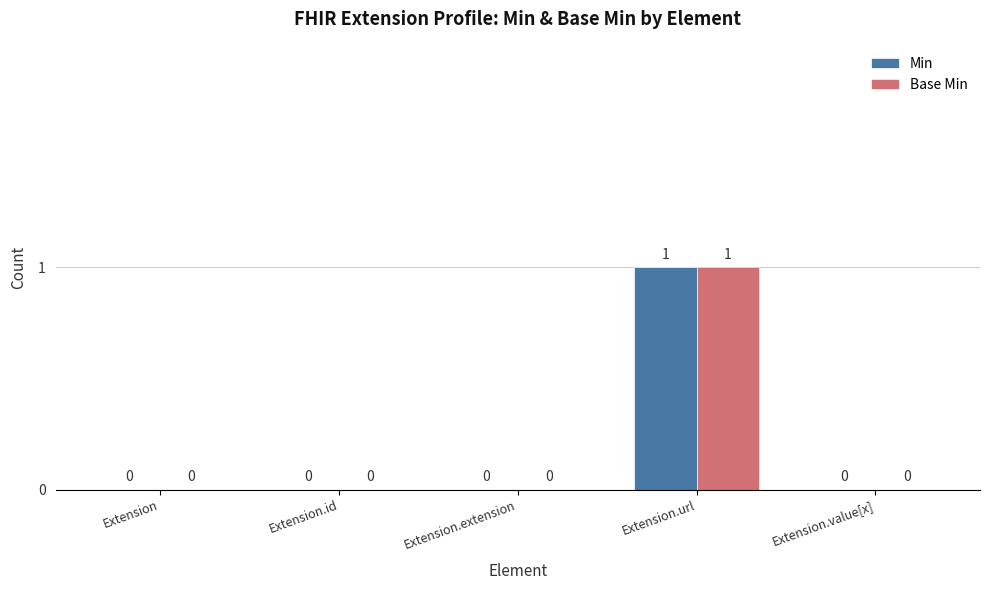

Reading left to right, transcribe all the data shown in this chart.

Min: Extension=0	Extension.id=0	Extension.extension=0	Extension.url=1	Extension.value[x]=0
Base Min: Extension=0	Extension.id=0	Extension.extension=0	Extension.url=1	Extension.value[x]=0